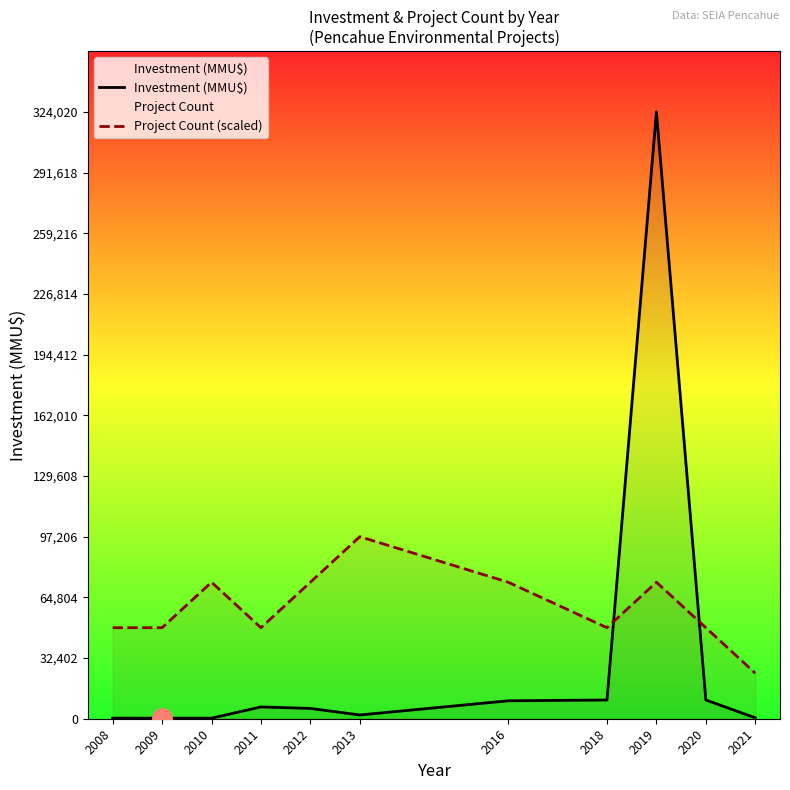

How many lines are shown in the chart?

2